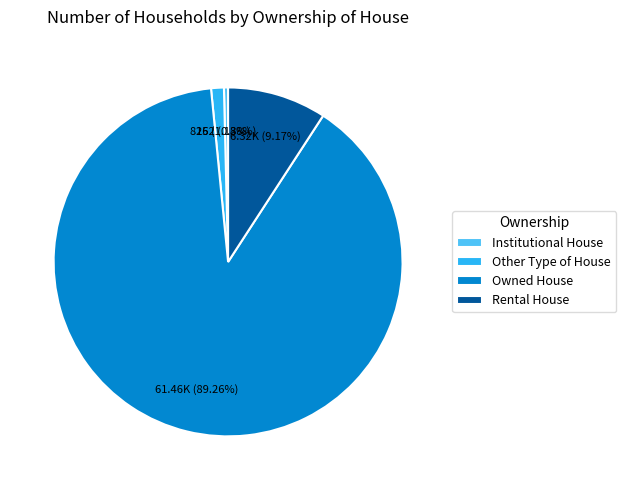

How many slices are in this pie chart?

4